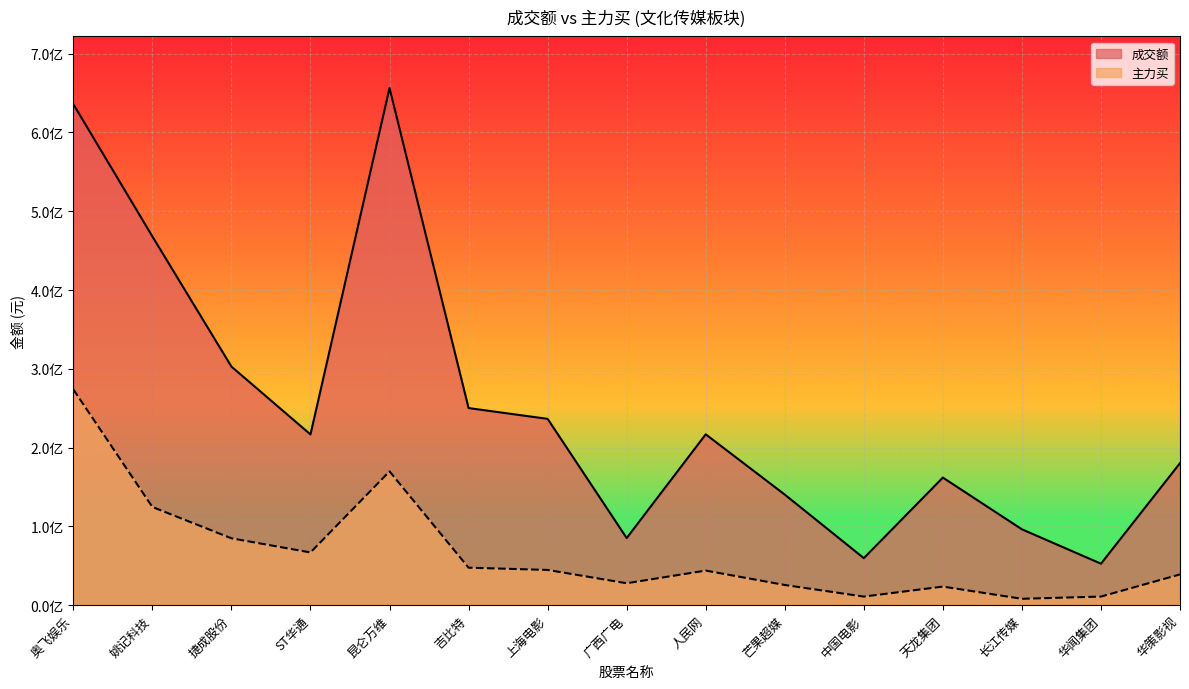

How many values in the 主力买 series are below 43898472?

7